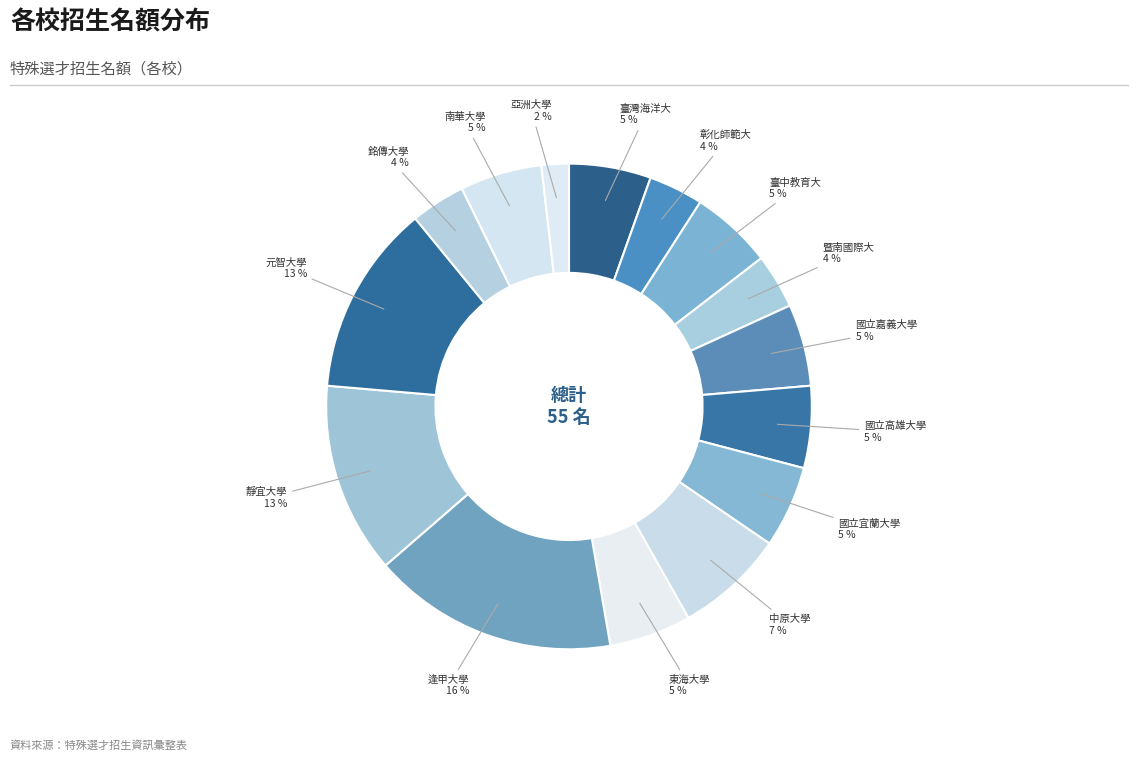

How many slices are in this pie chart?

15